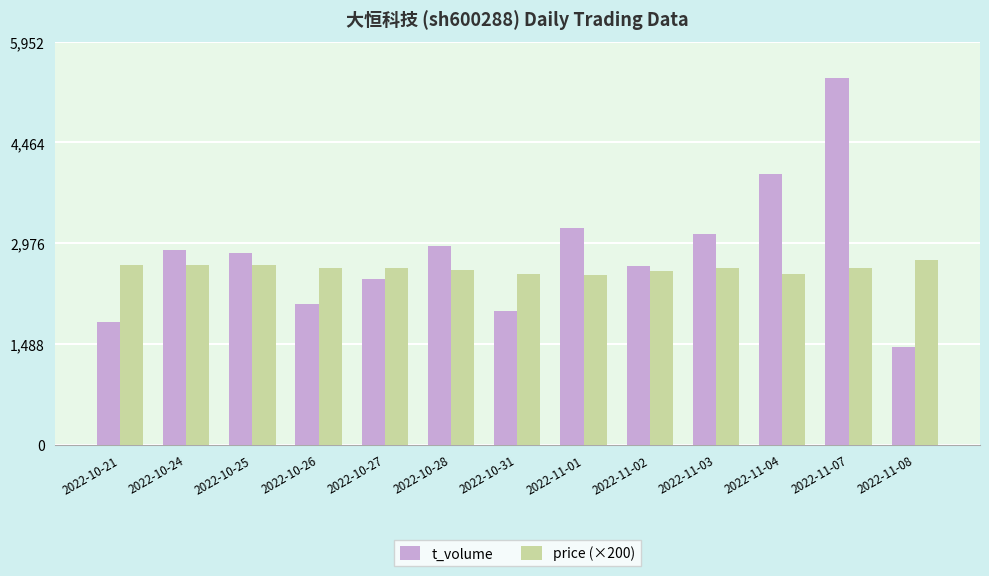

Is it true that t_volume equals 2070 at 2022-10-26?

True